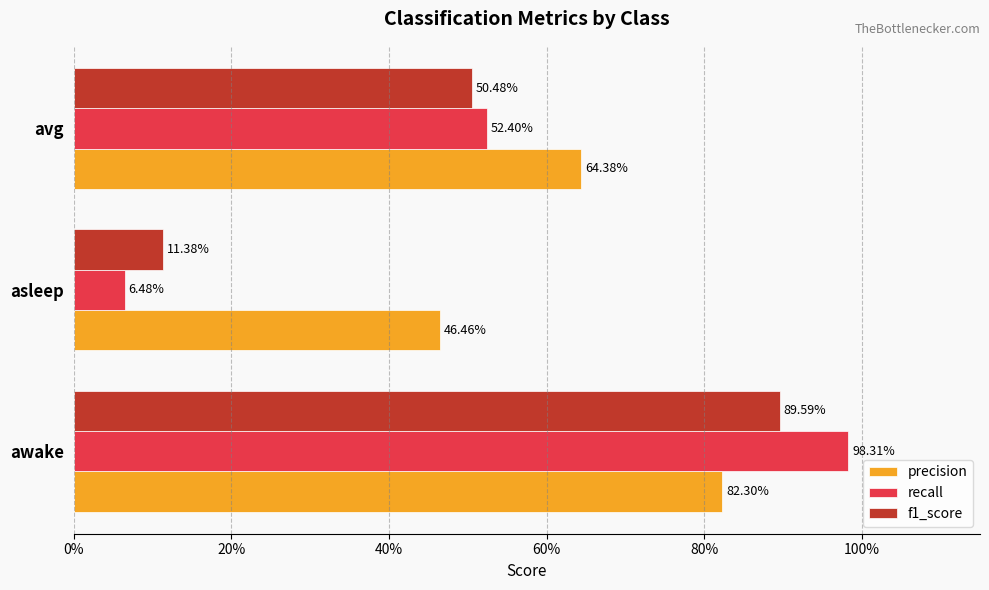

What are all the series names shown in the legend?

precision, recall, f1_score